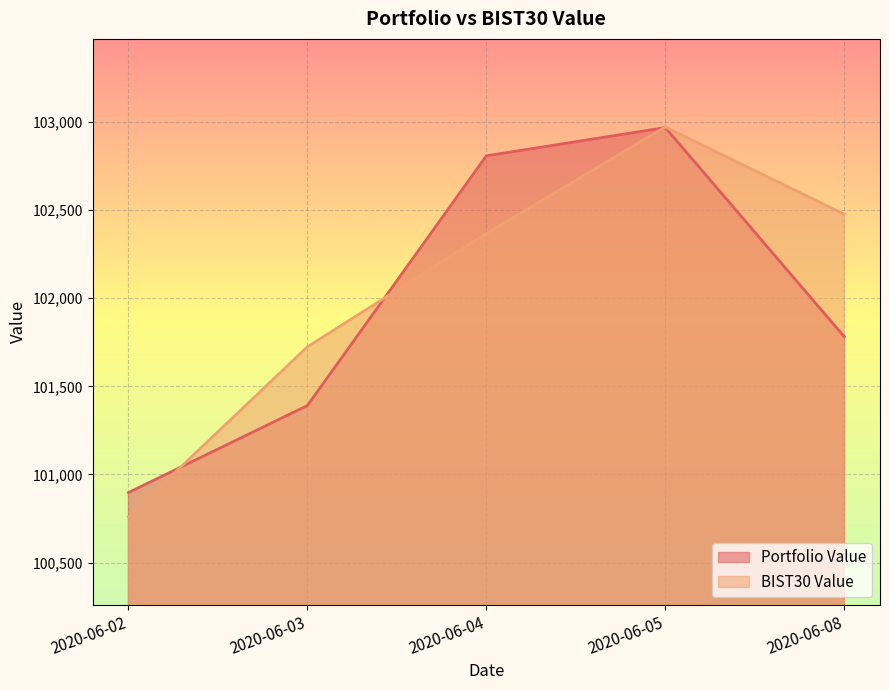

What is the difference between the second highest and second lowest values in the Portfolio Value series?

1417.4